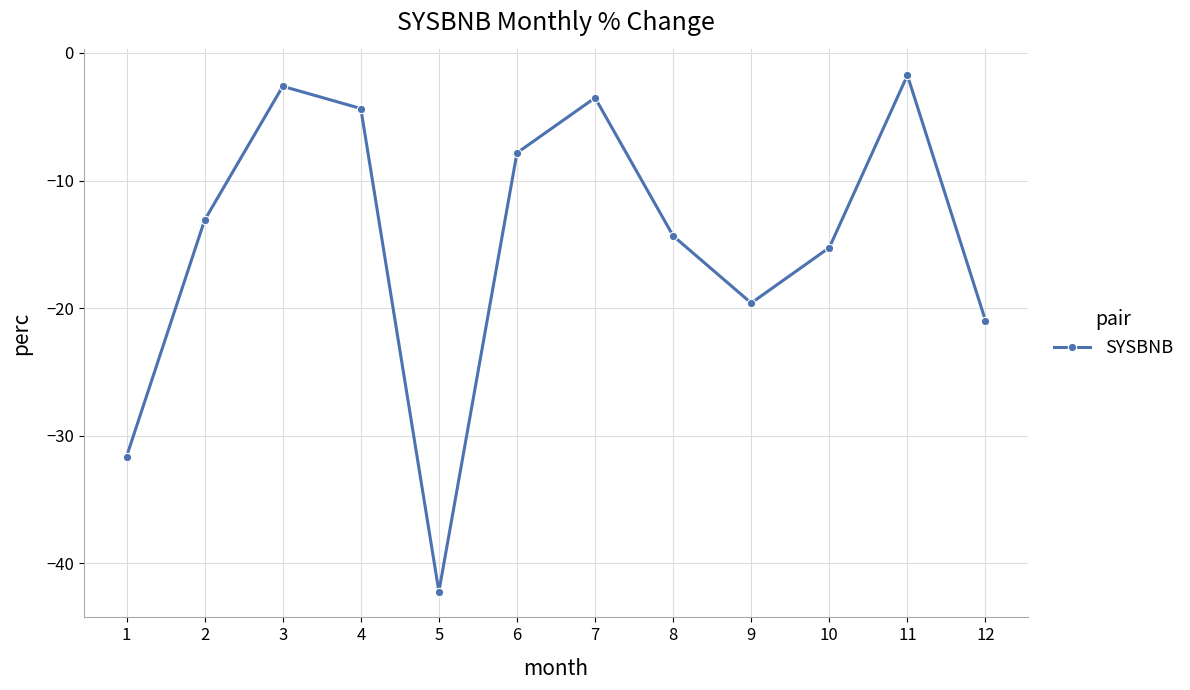

Reading left to right, what are all the values shown in this chart?

1=-31.6	2=-13.1	3=-2.6	4=-4.4	5=-42.2	6=-7.8	7=-3.5	8=-14.3	9=-19.6	10=-15.3	11=-1.8	12=-21.0